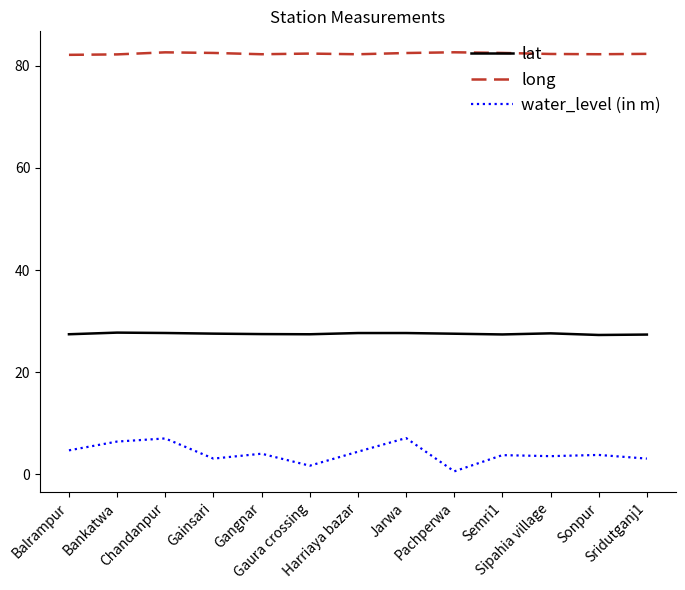

At which category does water_level (in m) reach its first local valley?

Gainsari